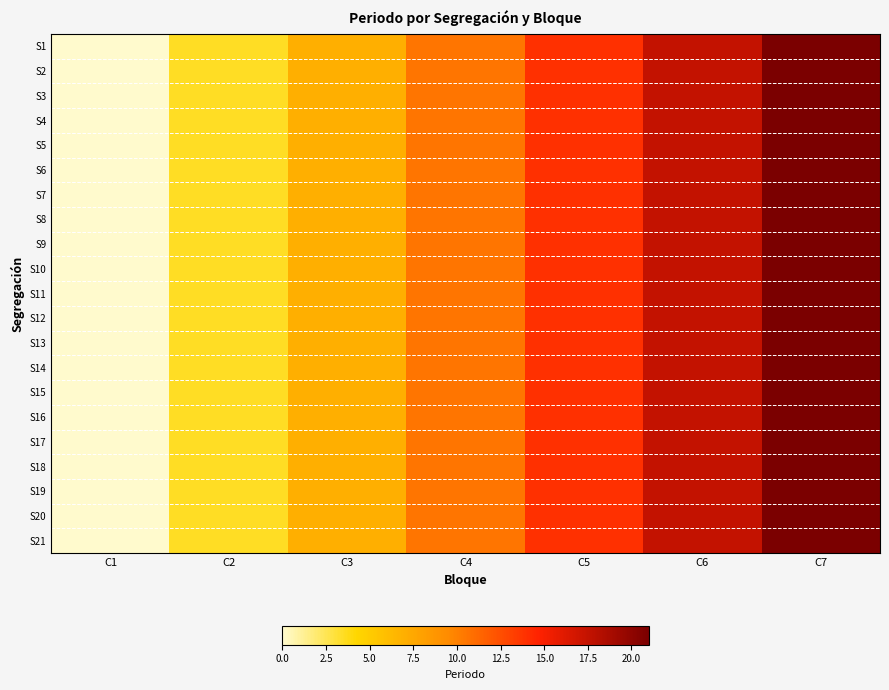

Reading right to left, what are all the values shown in this chart?

S1: C7=21.0	C6=17.5	C5=14.0	C4=10.5	C3=7.0	C2=3.5	C1=0.0
S2: C7=21.0	C6=17.5	C5=14.0	C4=10.5	C3=7.0	C2=3.5	C1=0.0
S3: C7=21.0	C6=17.5	C5=14.0	C4=10.5	C3=7.0	C2=3.5	C1=0.0
S4: C7=21.0	C6=17.5	C5=14.0	C4=10.5	C3=7.0	C2=3.5	C1=0.0
S5: C7=21.0	C6=17.5	C5=14.0	C4=10.5	C3=7.0	C2=3.5	C1=0.0
S6: C7=21.0	C6=17.5	C5=14.0	C4=10.5	C3=7.0	C2=3.5	C1=0.0
S7: C7=21.0	C6=17.5	C5=14.0	C4=10.5	C3=7.0	C2=3.5	C1=0.0
S8: C7=21.0	C6=17.5	C5=14.0	C4=10.5	C3=7.0	C2=3.5	C1=0.0
S9: C7=21.0	C6=17.5	C5=14.0	C4=10.5	C3=7.0	C2=3.5	C1=0.0
S10: C7=21.0	C6=17.5	C5=14.0	C4=10.5	C3=7.0	C2=3.5	C1=0.0
S11: C7=21.0	C6=17.5	C5=14.0	C4=10.5	C3=7.0	C2=3.5	C1=0.0
S12: C7=21.0	C6=17.5	C5=14.0	C4=10.5	C3=7.0	C2=3.5	C1=0.0
S13: C7=21.0	C6=17.5	C5=14.0	C4=10.5	C3=7.0	C2=3.5	C1=0.0
S14: C7=21.0	C6=17.5	C5=14.0	C4=10.5	C3=7.0	C2=3.5	C1=0.0
S15: C7=21.0	C6=17.5	C5=14.0	C4=10.5	C3=7.0	C2=3.5	C1=0.0
S16: C7=21.0	C6=17.5	C5=14.0	C4=10.5	C3=7.0	C2=3.5	C1=0.0
S17: C7=21.0	C6=17.5	C5=14.0	C4=10.5	C3=7.0	C2=3.5	C1=0.0
S18: C7=21.0	C6=17.5	C5=14.0	C4=10.5	C3=7.0	C2=3.5	C1=0.0
S19: C7=21.0	C6=17.5	C5=14.0	C4=10.5	C3=7.0	C2=3.5	C1=0.0
S20: C7=21.0	C6=17.5	C5=14.0	C4=10.5	C3=7.0	C2=3.5	C1=0.0
S21: C7=21.0	C6=17.5	C5=14.0	C4=10.5	C3=7.0	C2=3.5	C1=0.0